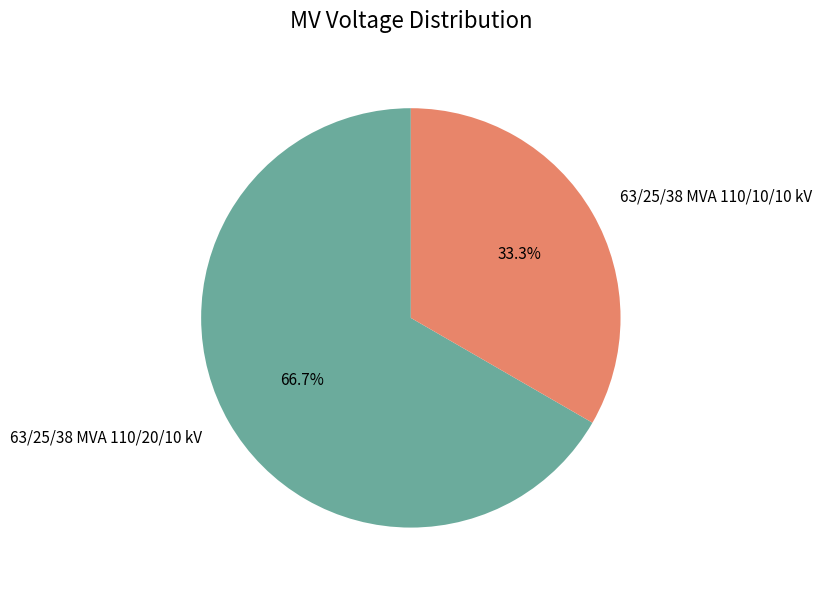

The 63/25/38 MVA 110/20/10 kV slice represents 59% of the pie. True or false?

False